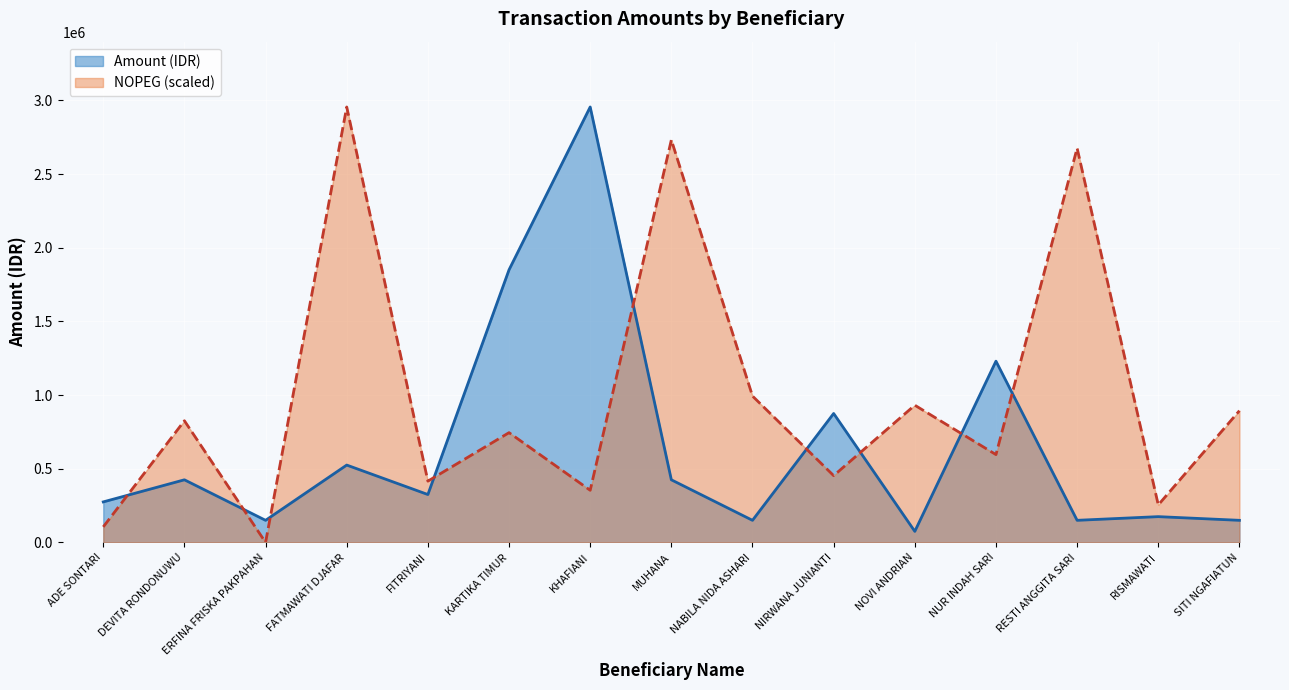

What is the label of the 10th point from the left?

NIRWANA JUNIANTI